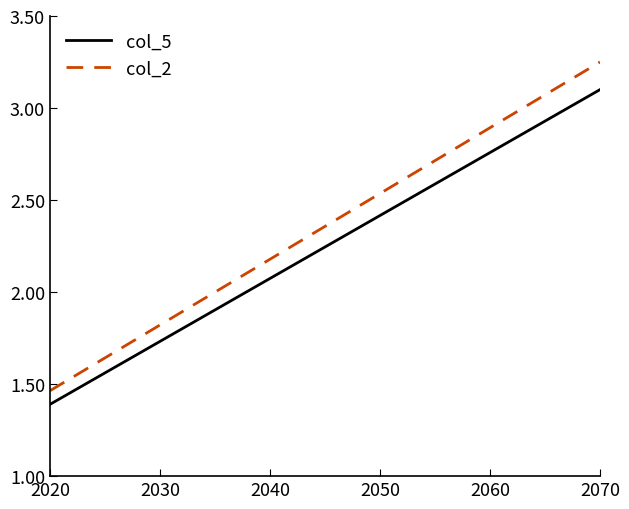

At how many categories does at least one series exceed 2?

14